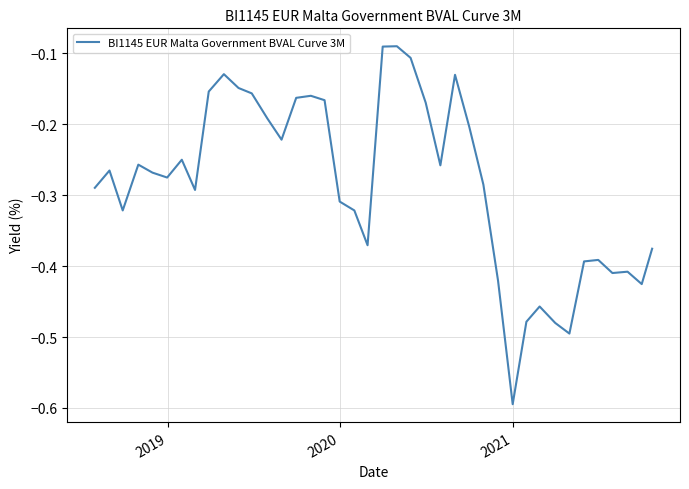

What is the smallest value displayed?

-0.6